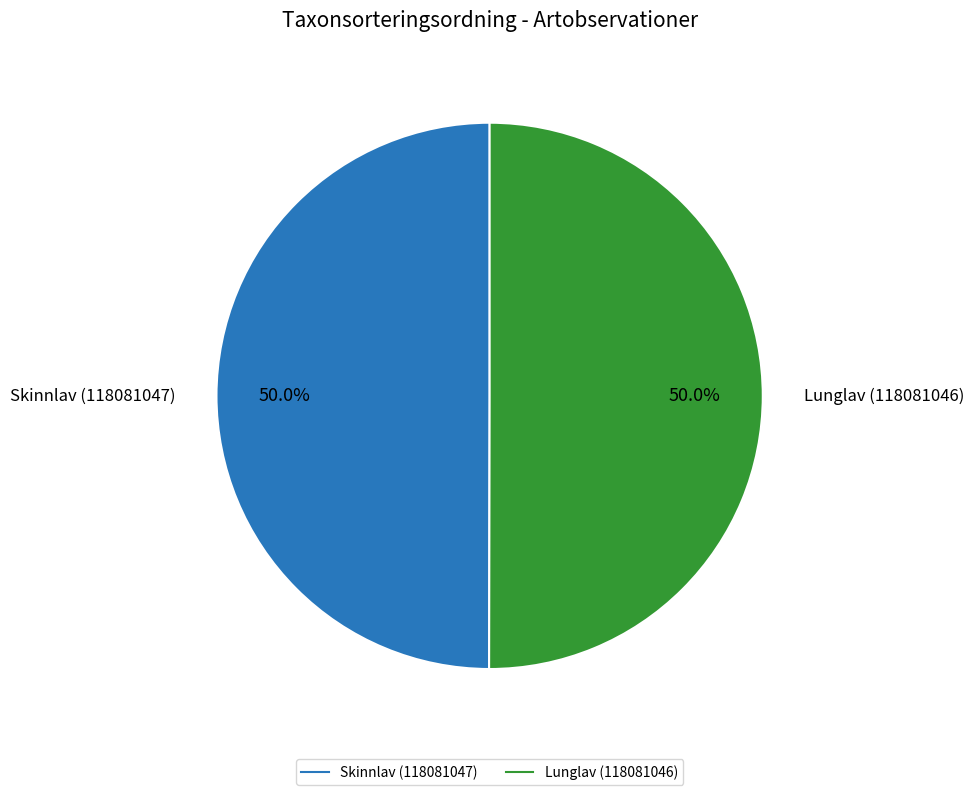

Count the number of slices in the pie.

2